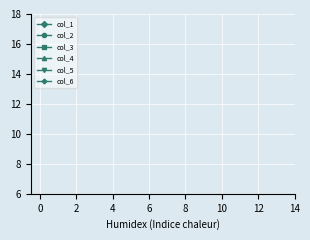

Is it true that col_4 equals 80.1 at 1?

False